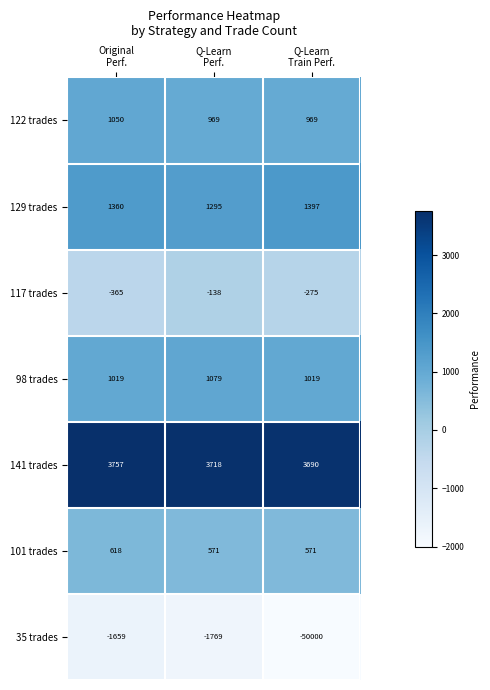

Count the number of data series in this chart.

7